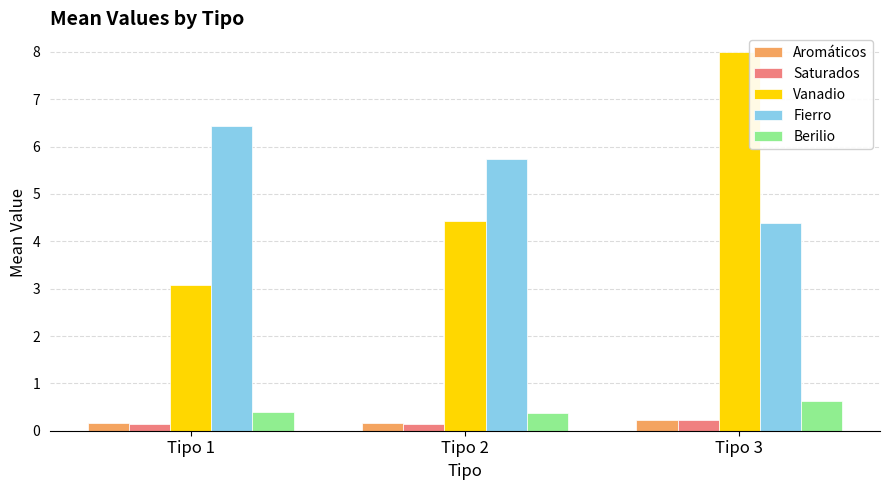

Rank the categories by Fierro value from lowest to highest.

Tipo 3, Tipo 2, Tipo 1